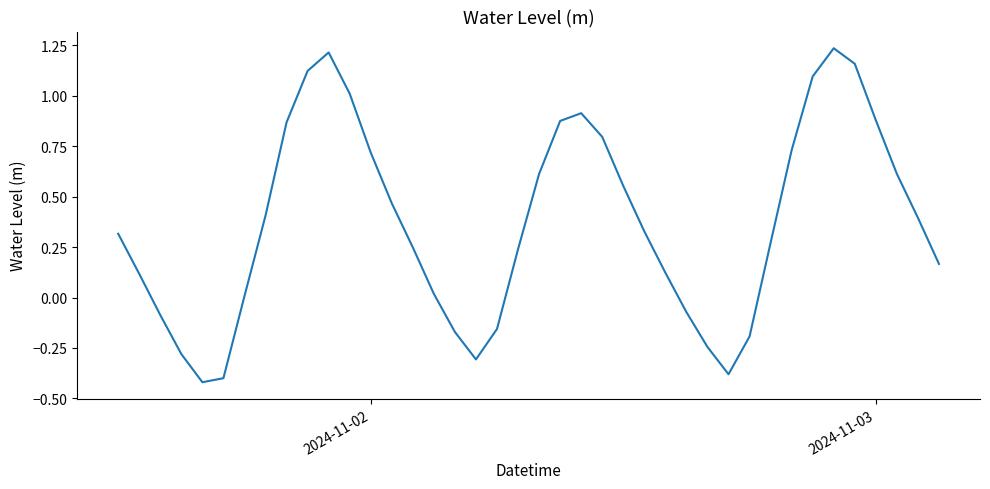

Does the chart have visible grid lines?

No